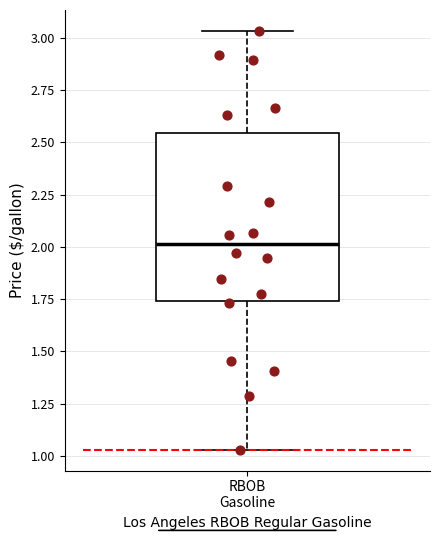

Transcribe this box plot: give where the median line is, the range the box spans, and where the two whiskers end, as read against the y-axis. The values are not printed on the chart, so give them approximately, as read against the axis.

median 2.00, box 1.75 to 2.55, whiskers 1.05 to 3.05